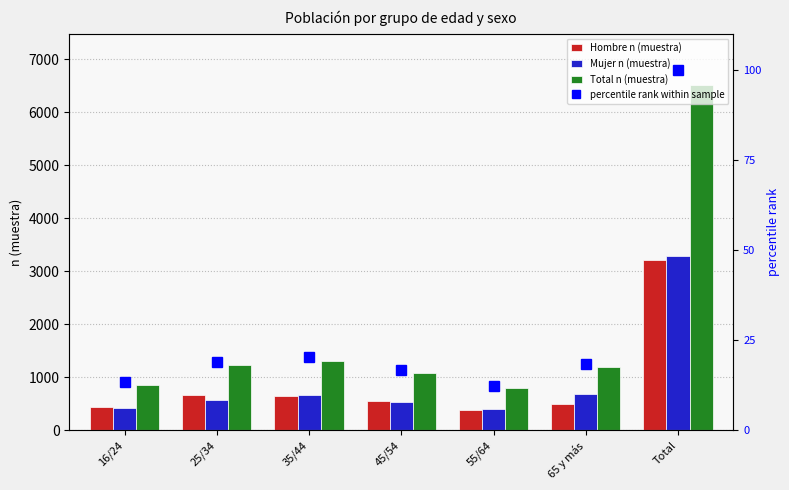

Which has a higher value, 35/44 or 16/24?

35/44